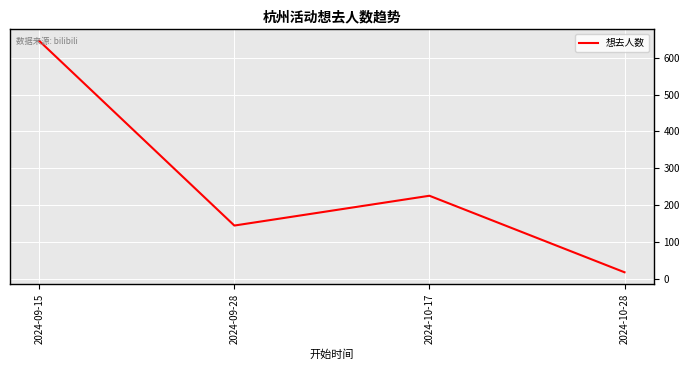

How many interior local valleys (lower than both neighbors) does the data have?

1